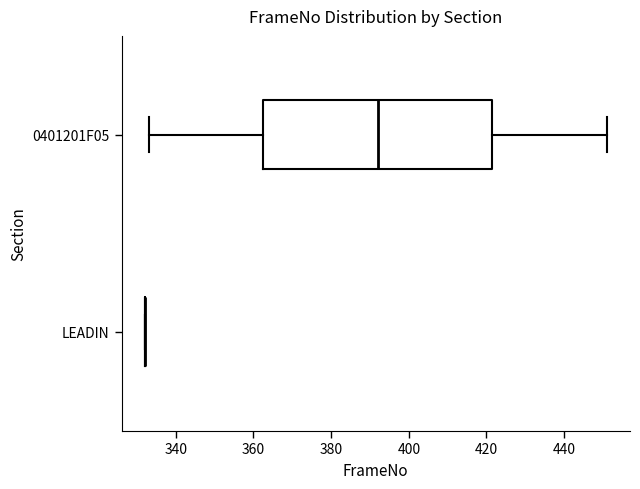

Which box is the widest, from its left edge to its right edge?

0401201F05